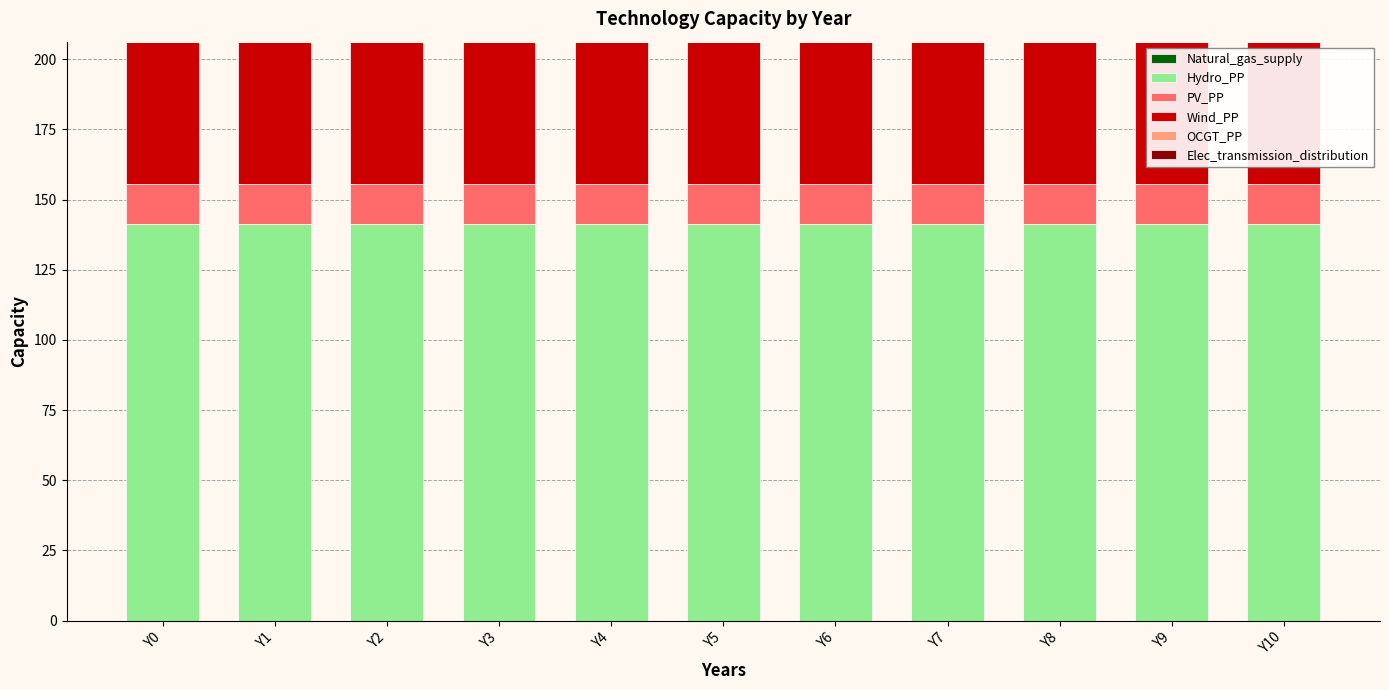

The value of Hydro_PP at Y7 is 84.4. True or false?

False